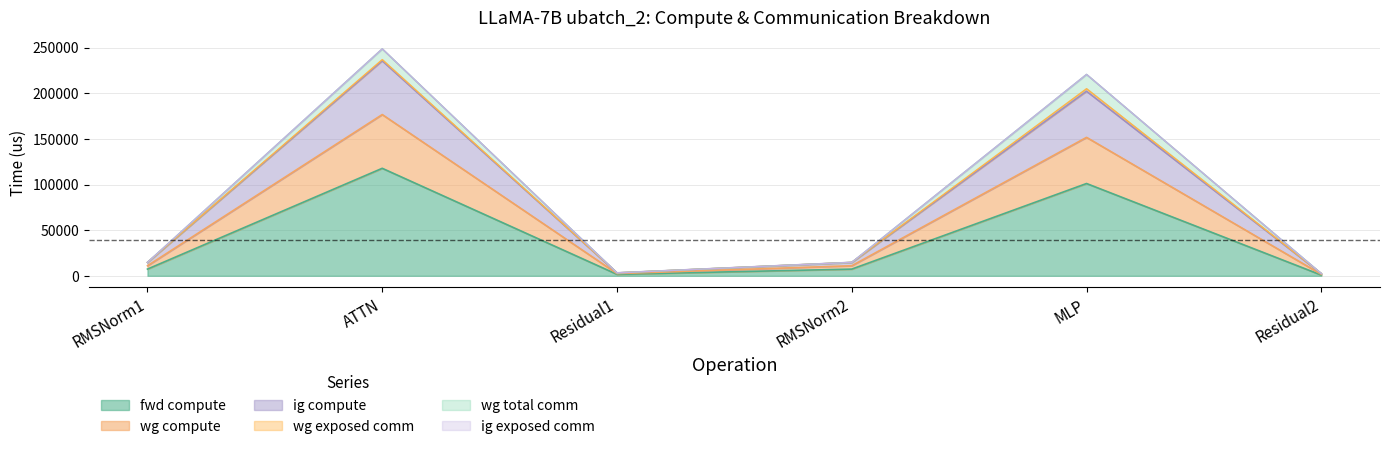

True or false: fwd compute and ig compute cross at least once.

False